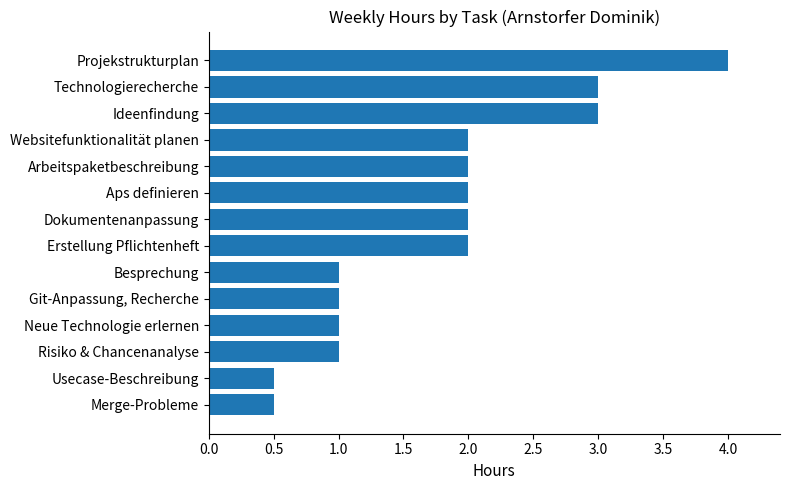

Read the value at Ideenfindung.

3.0